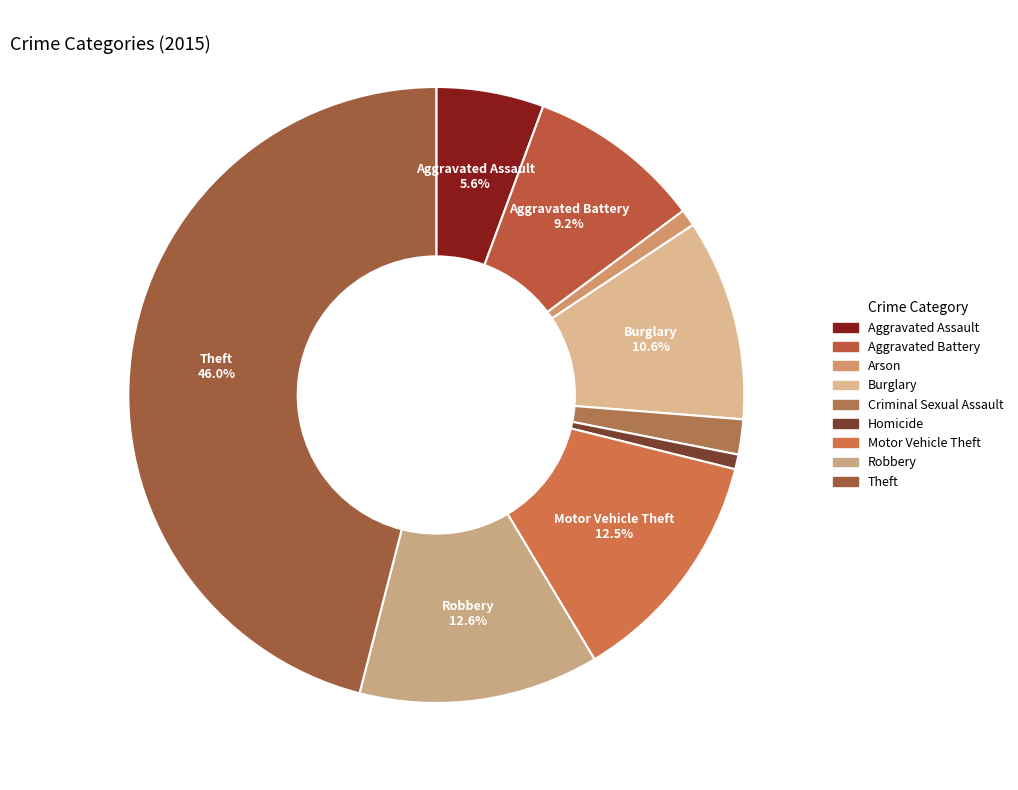

Count the number of slices in the pie.

9